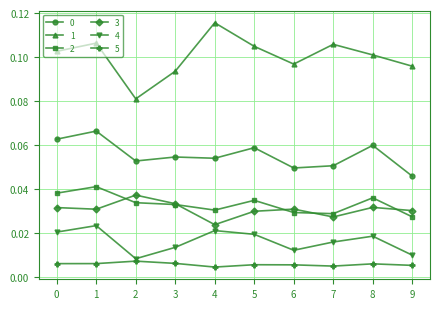

Where is the first local minimum for 4?

2